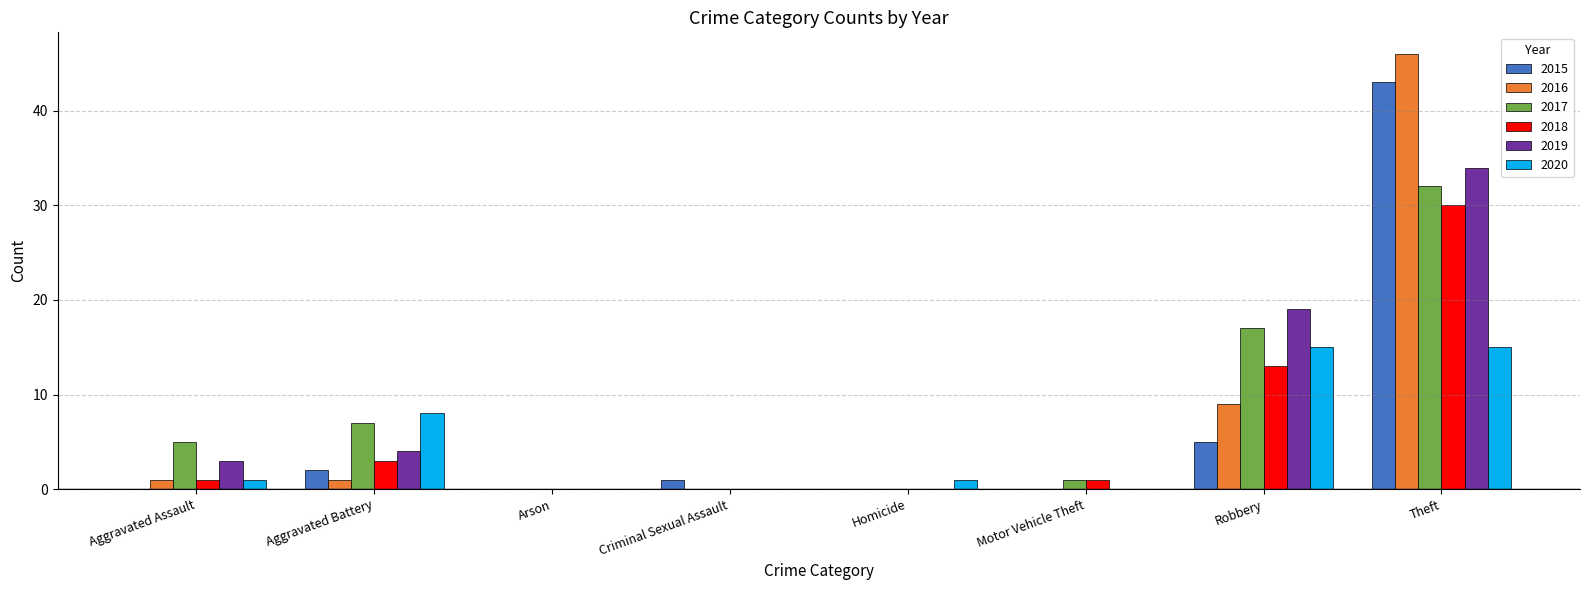

The value of 2019 at Aggravated Battery is 6. True or false?

False